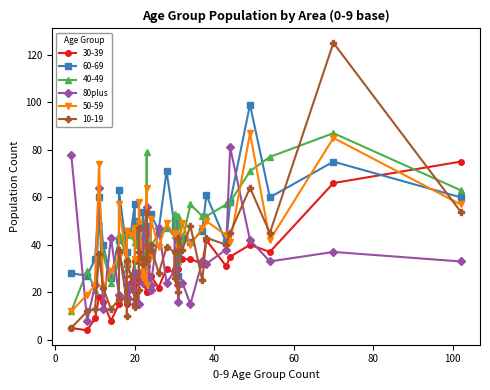

Does the chart display data point markers on the line(s)?

Yes